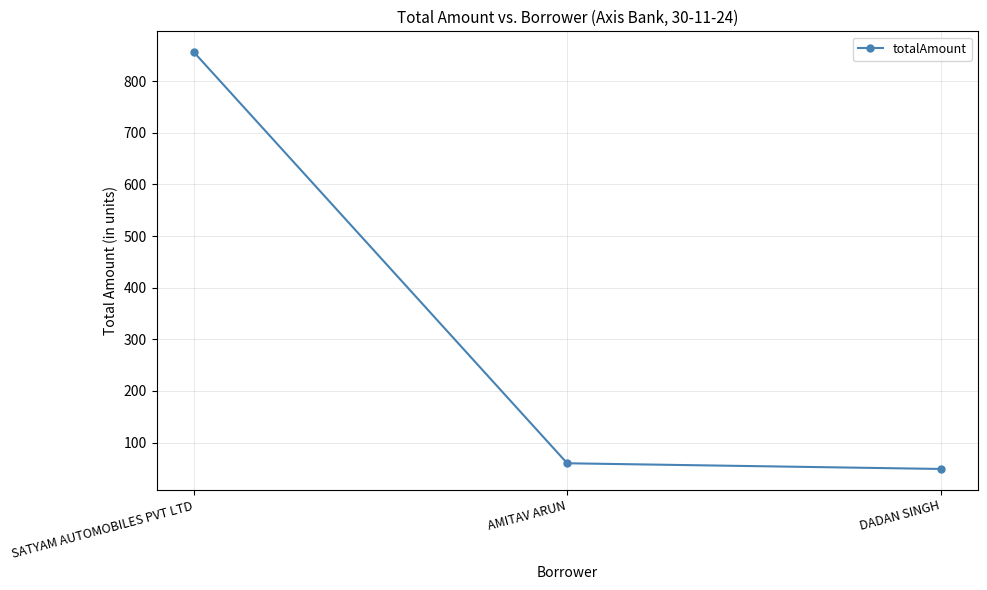

How many categories are shown in the chart?

3